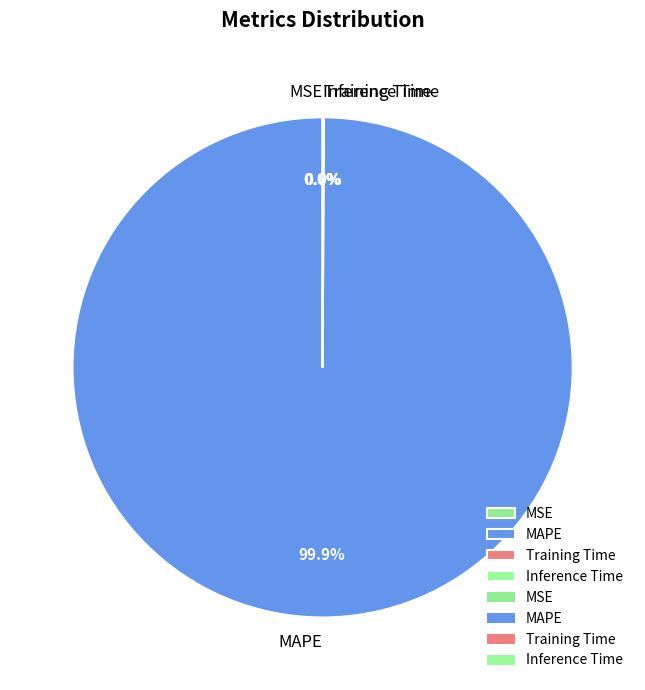

Does any single category account for the majority?

Yes